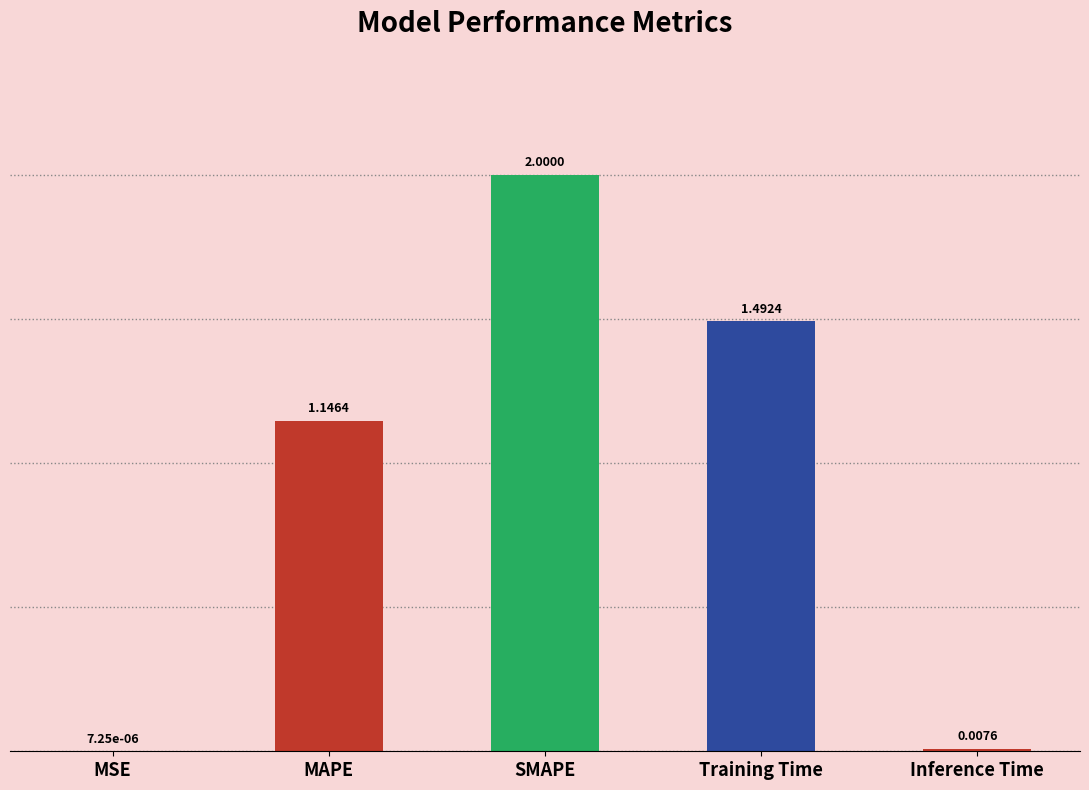

Between Training Time and MAPE, which is larger?

Training Time